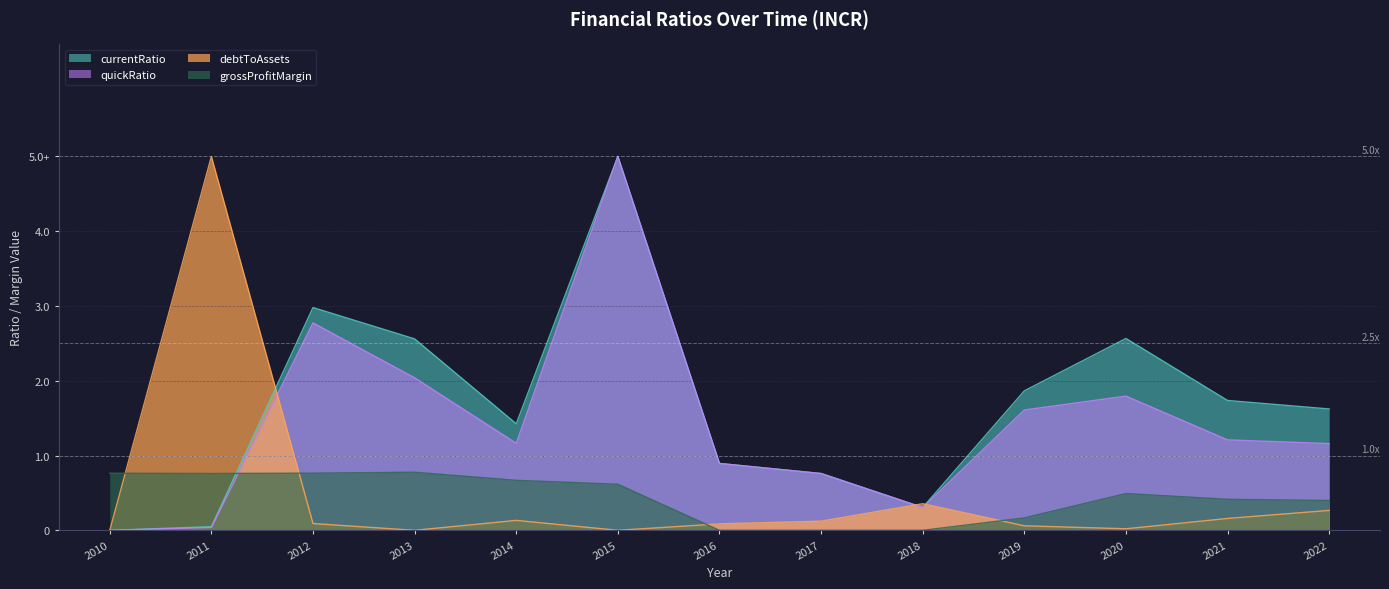

What is the difference between the highest and lowest values at 2016?

0.9